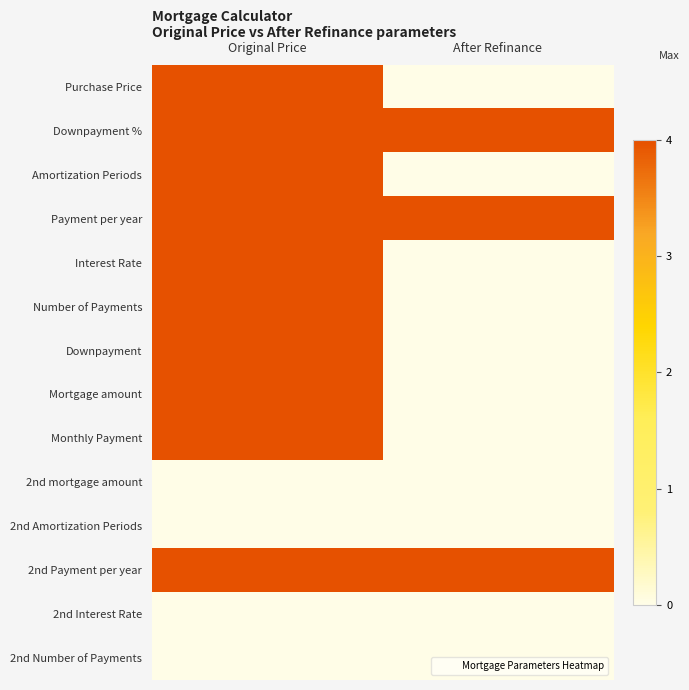

Which series has the largest total across all categories?

Downpayment %